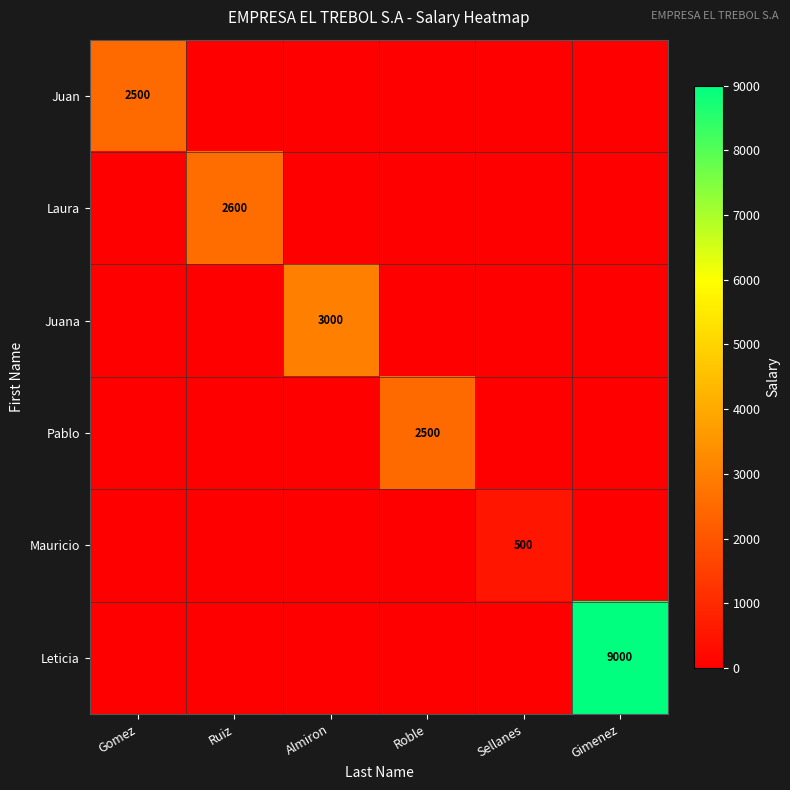

The value of Pablo at Roble is 3557. True or false?

False